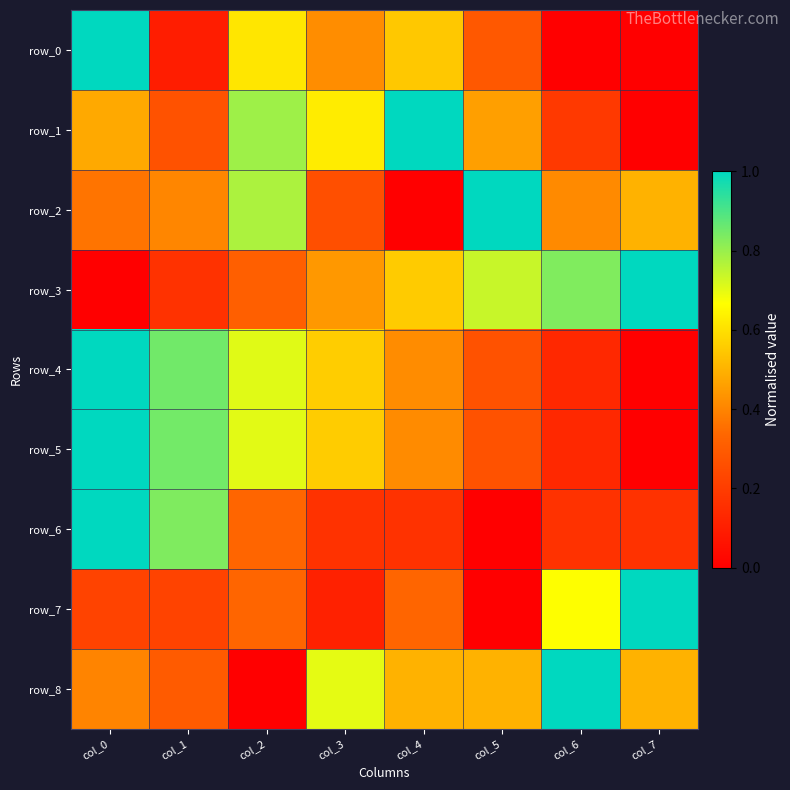

What is the difference between the maximum and minimum values in the row_5 series?

1.0